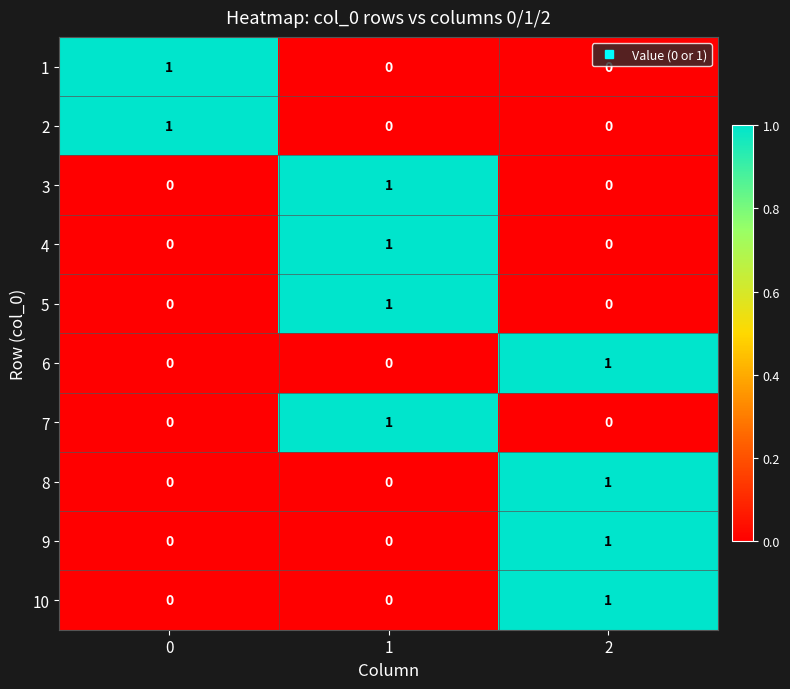

Reading right to left, what are all the values shown in this chart?

1: 2=0	1=0	0=1
2: 2=0	1=0	0=1
3: 2=0	1=1	0=0
4: 2=0	1=1	0=0
5: 2=0	1=1	0=0
6: 2=1	1=0	0=0
7: 2=0	1=1	0=0
8: 2=1	1=0	0=0
9: 2=1	1=0	0=0
10: 2=1	1=0	0=0